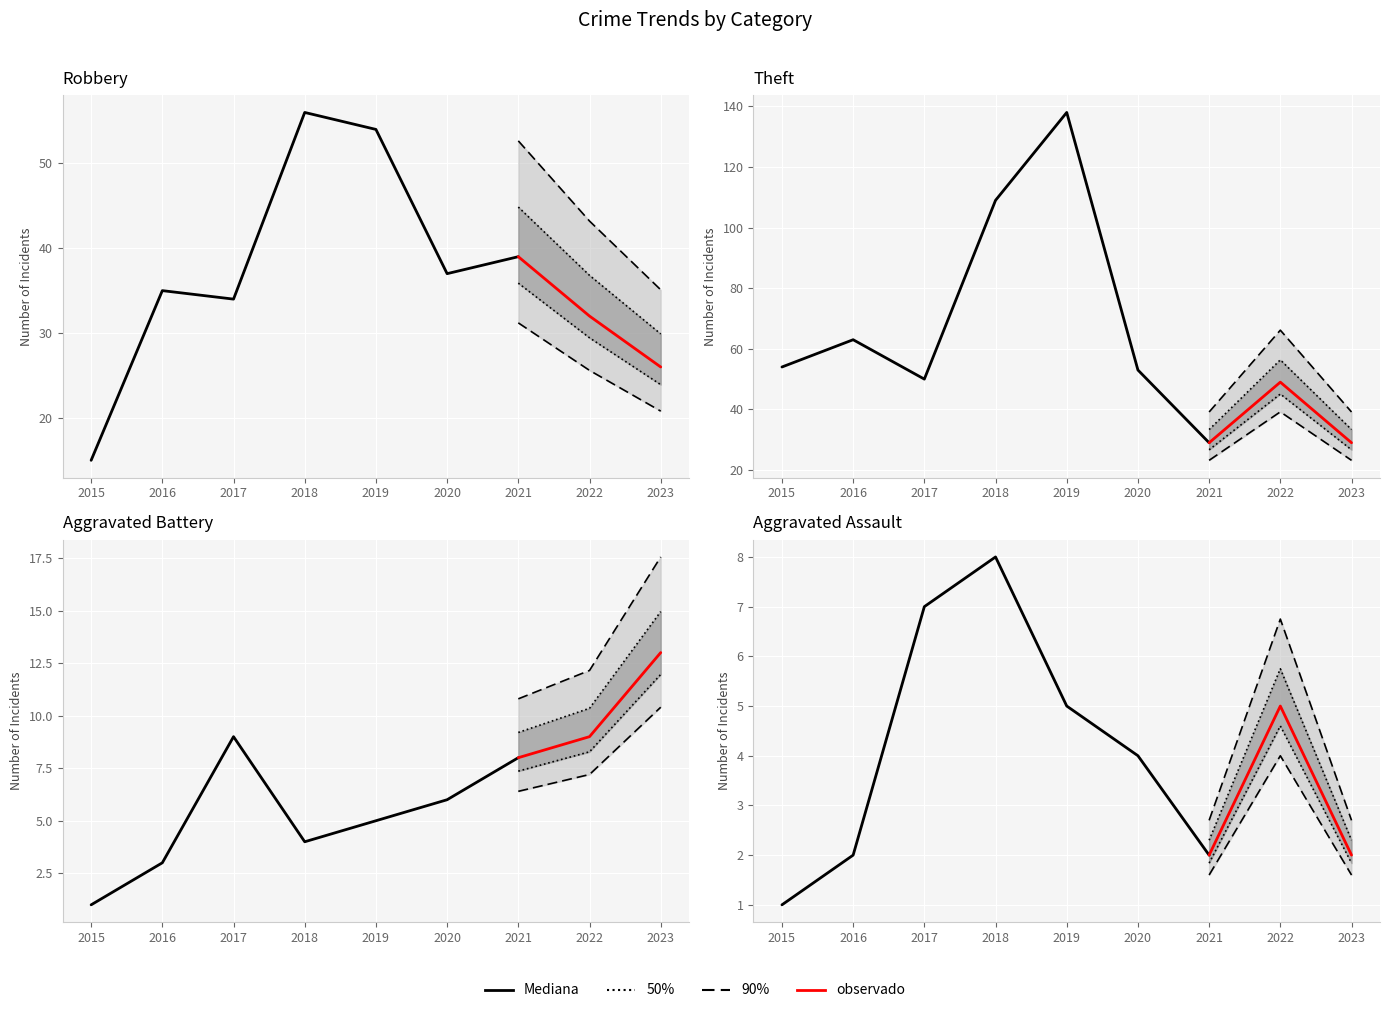

The Total series shows 161 at 2022. True or false?

False